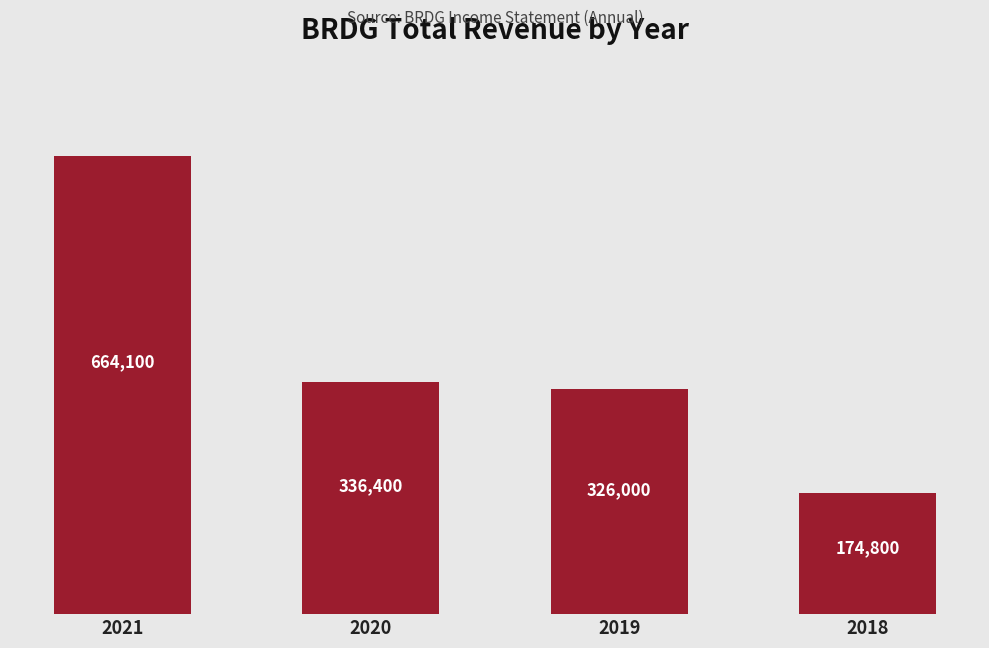

How many data points are less than 336400?

2